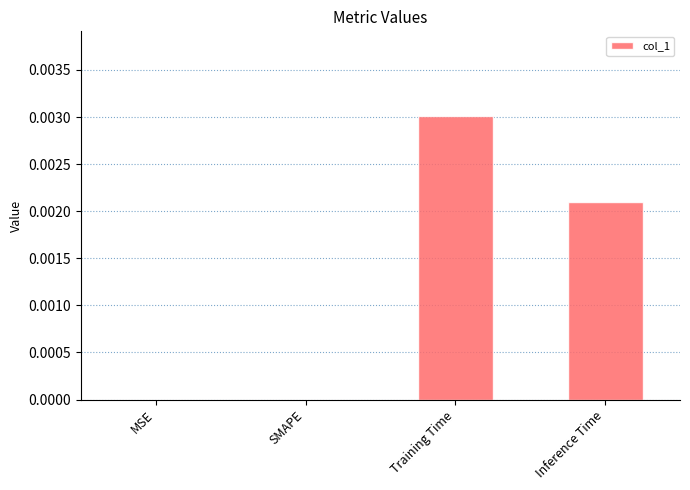

At which category does the chart reach its peak across all series?

Training Time